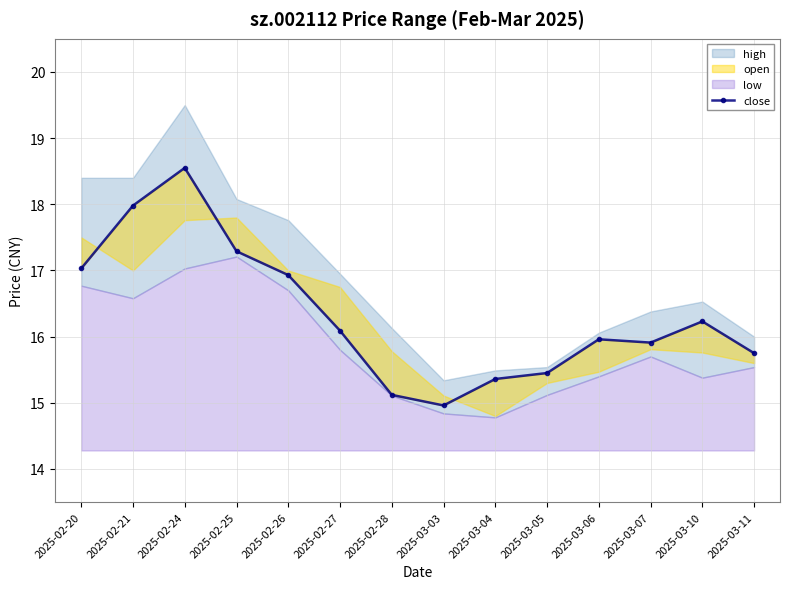

Does the chart display data point markers on the line(s)?

Yes